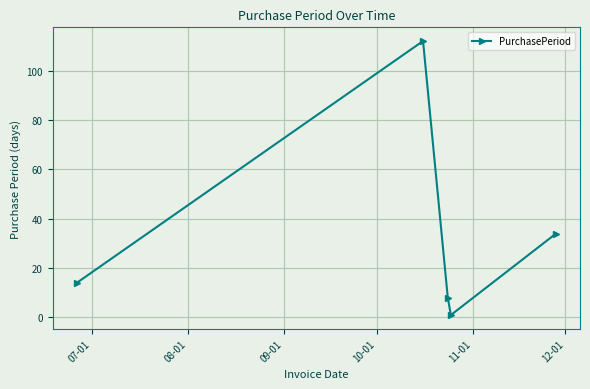

What is the greatest value displayed?

112